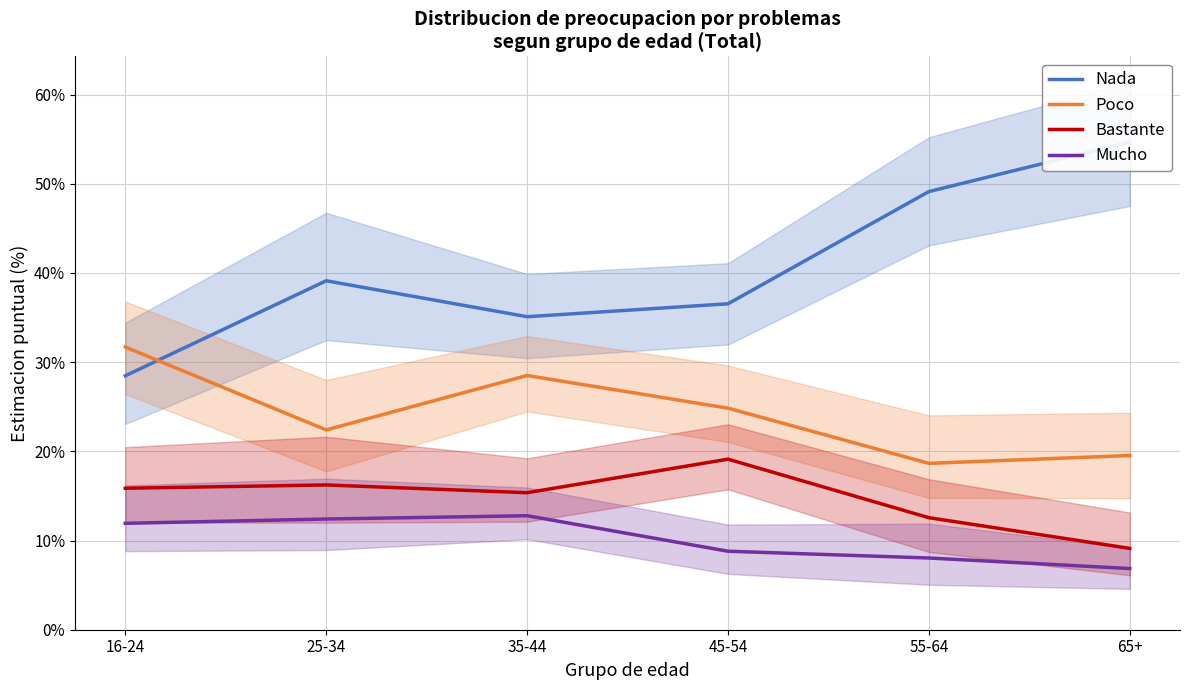

At which category is the sum across all series the highest?

35-44